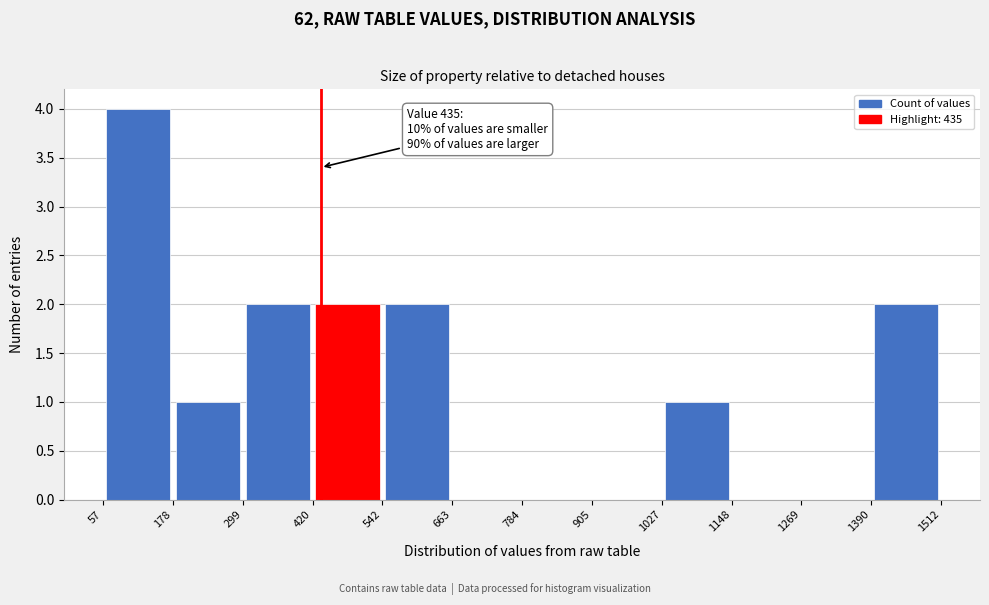

Over which range of the x-axis is the bar tallest?

57 to 178